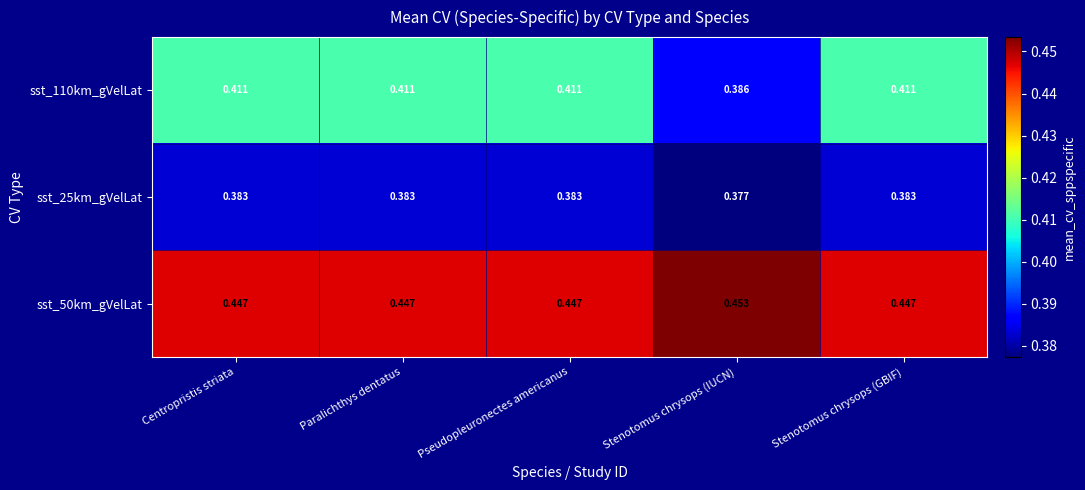

At how many categories does at least one series exceed 0?

5